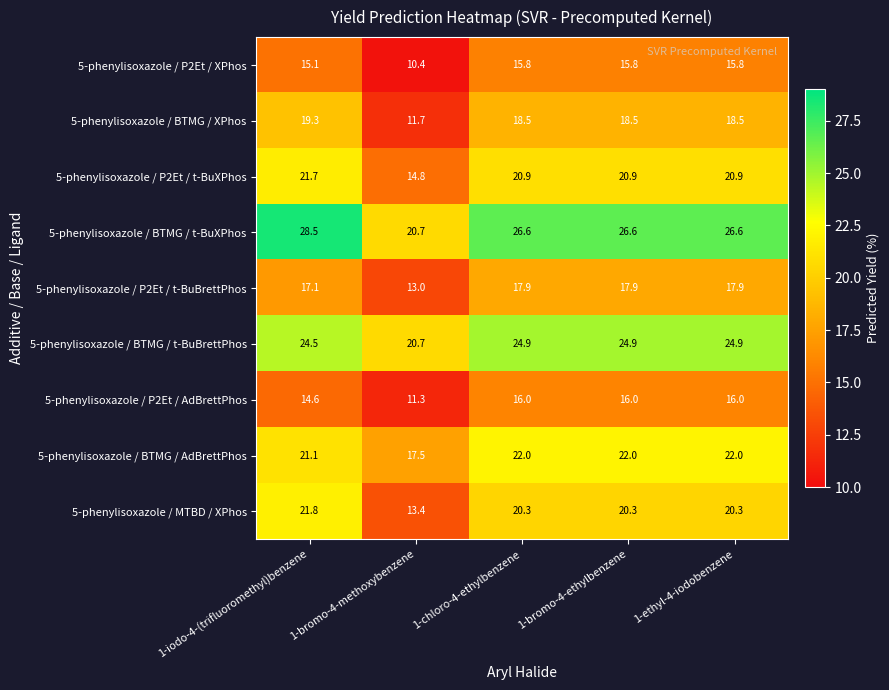

Count the number of categories in the chart.

5